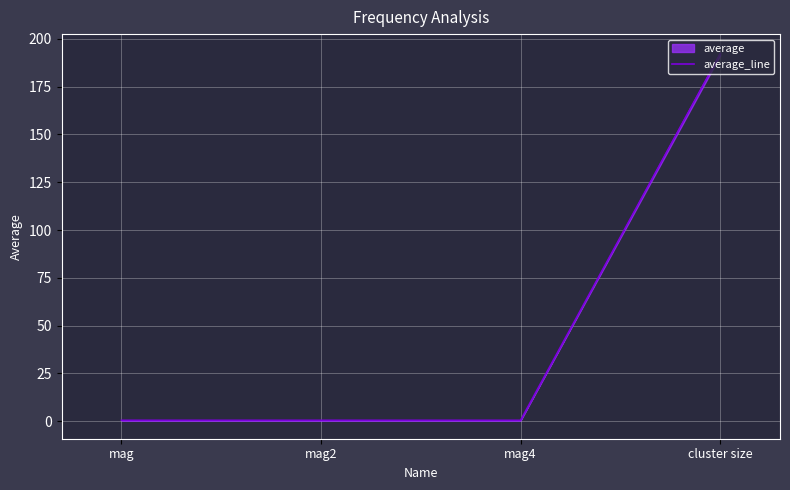

True or false: the data has more than 1 interior local peaks.

False